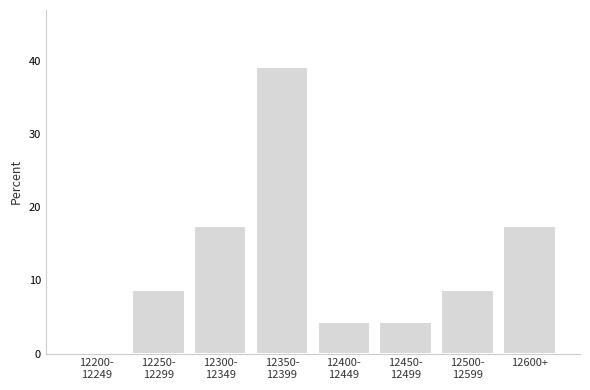

What is the sum of all values?

100.0